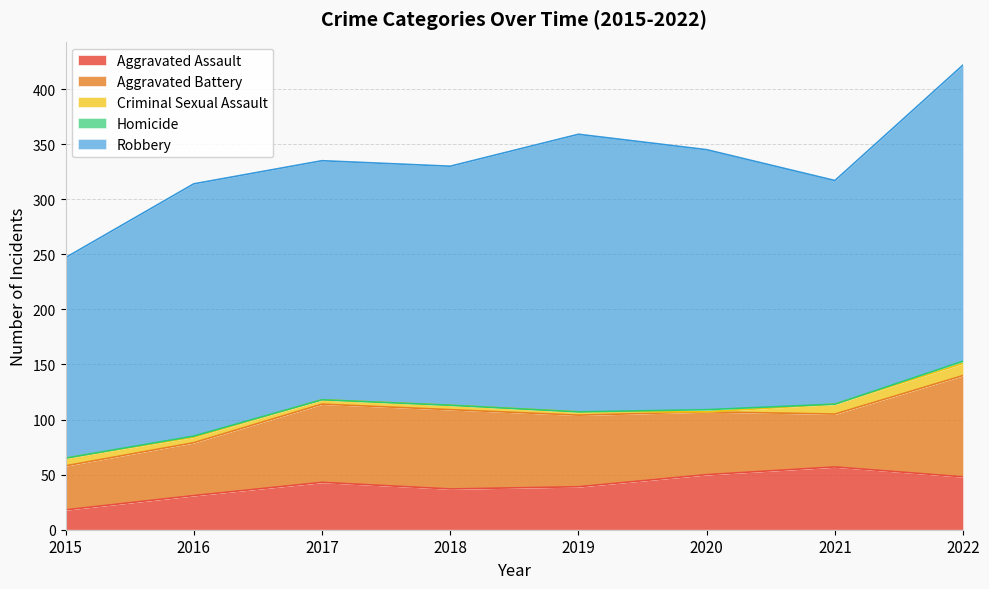

Reading right to left, what are all the values shown in this chart?

Aggravated Assault: 48	57	50	39	37	43	31	18
Aggravated Battery: 92	48	57	65	72	71	48	40
Criminal Sexual Assault: 11	9	0	3	4	4	5	7
Homicide: 2	0	2	0	0	0	1	0
Robbery: 269	203	236	252	217	217	229	182